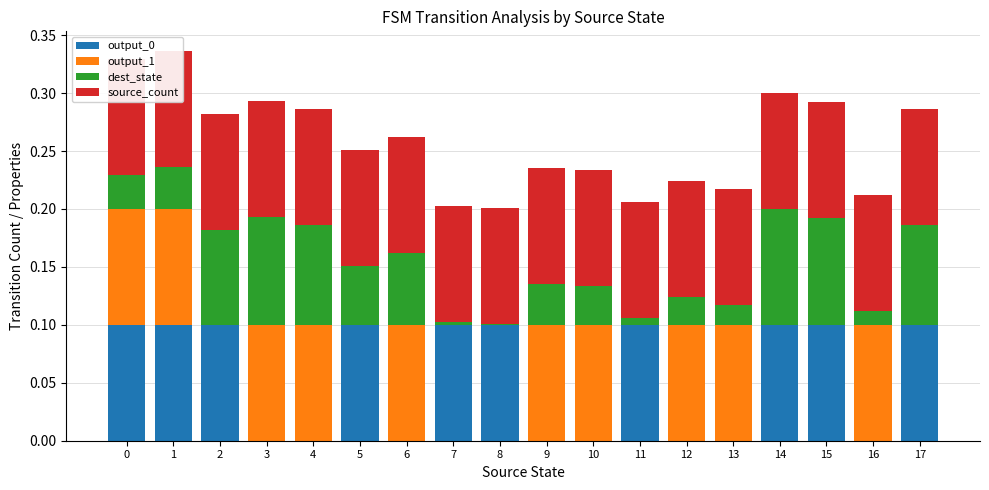

What is the total value across all series at 7?

0.2